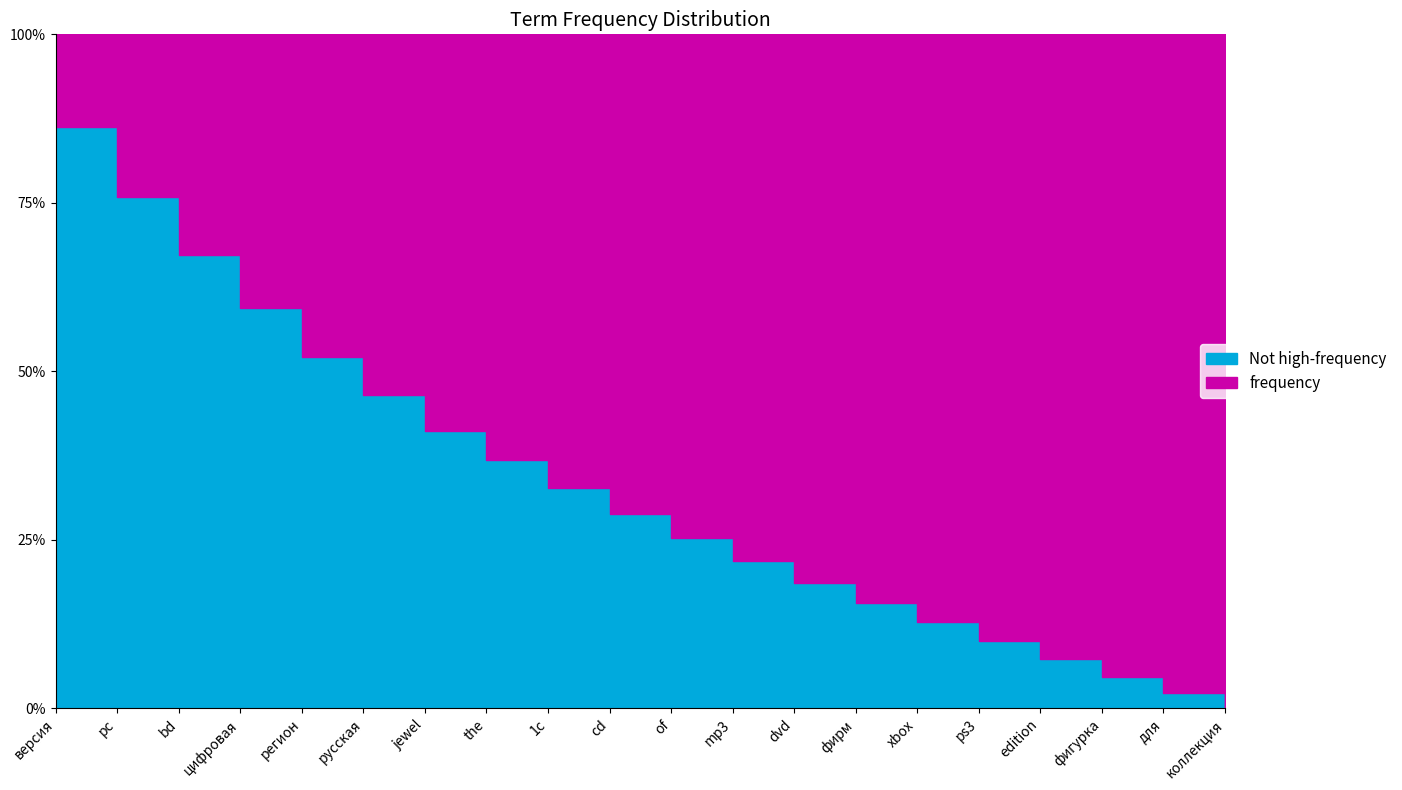

What is the label of the 18th point from the right?

bd